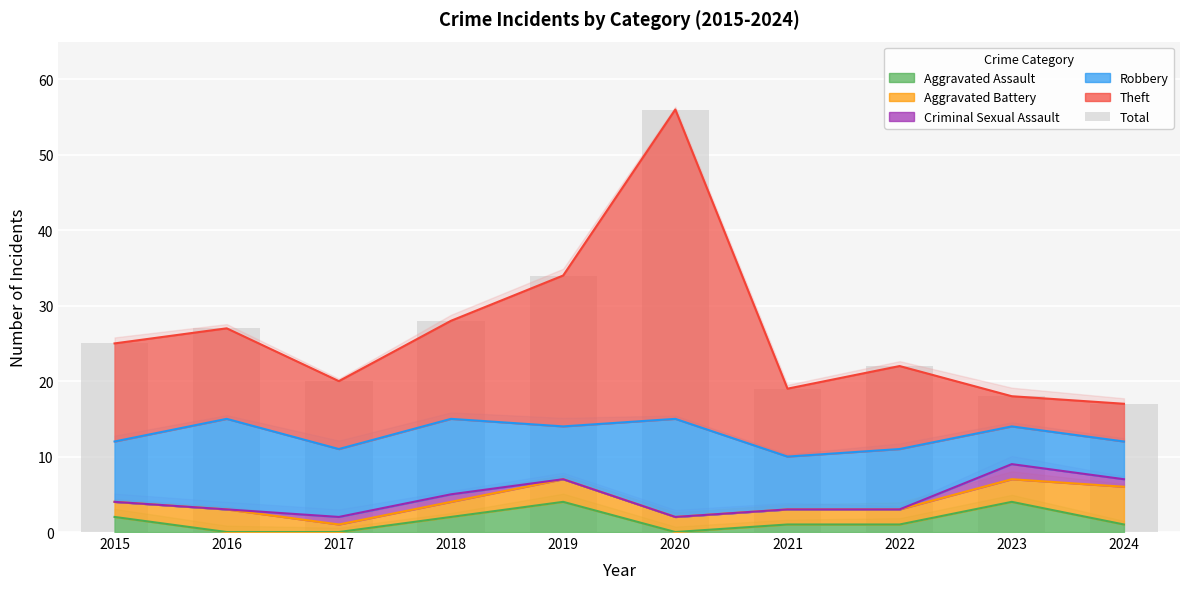

Reading left to right, list all the values displayed in this chart.

25	27	20	28	34	56	19	22	18	17